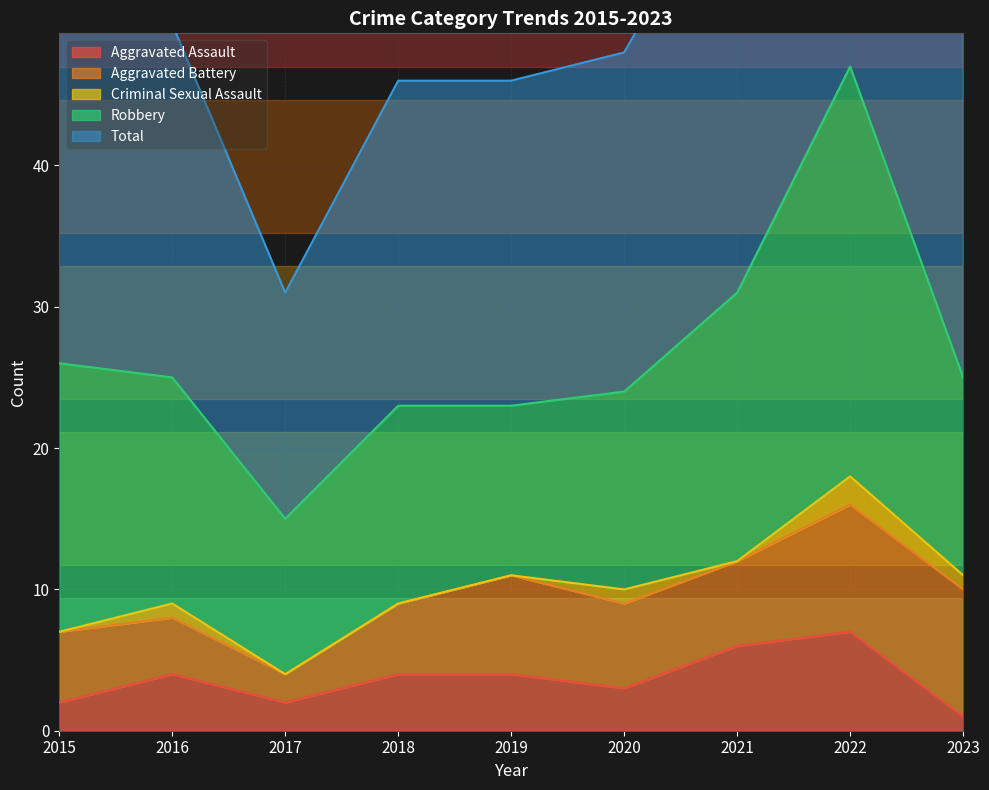

How many distinct data groups are displayed?

5